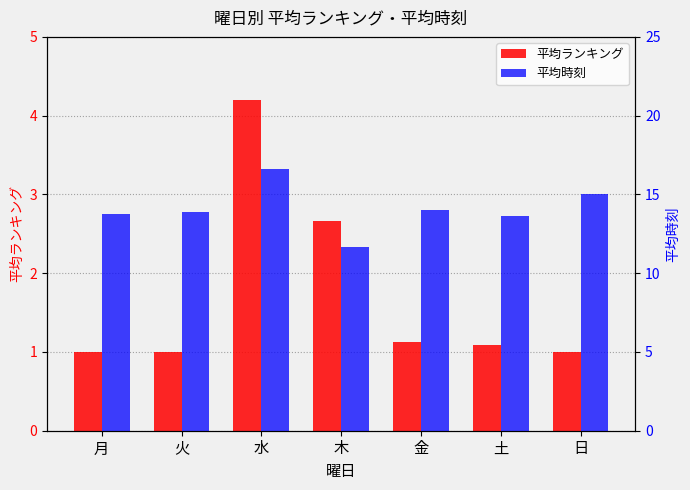

Rank the categories by 平均ランキング value from highest to lowest.

水, 木, 金, 土, 月, 火, 日